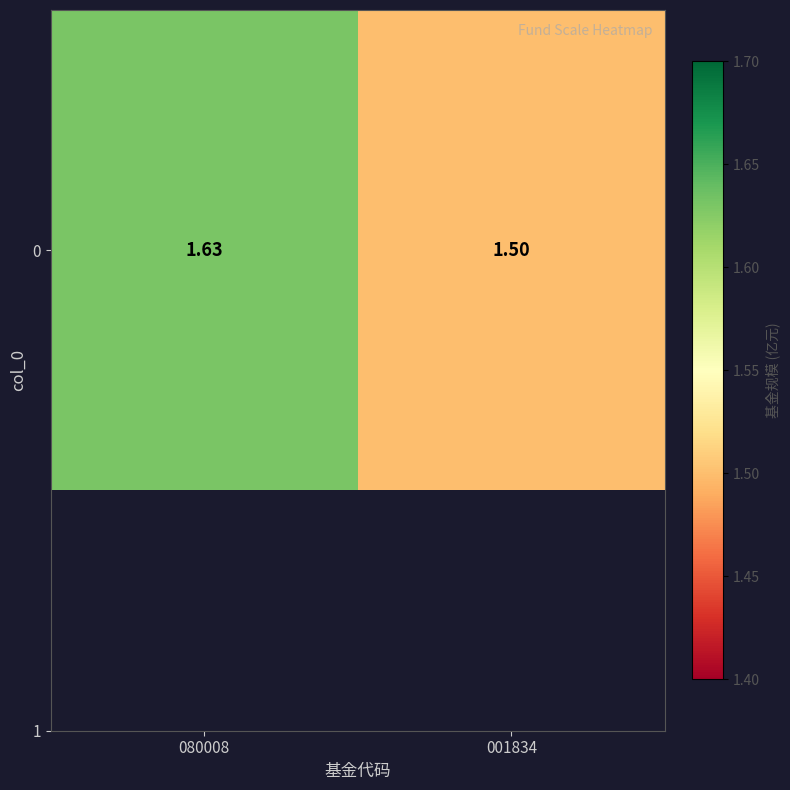

What is the average value?

1.6